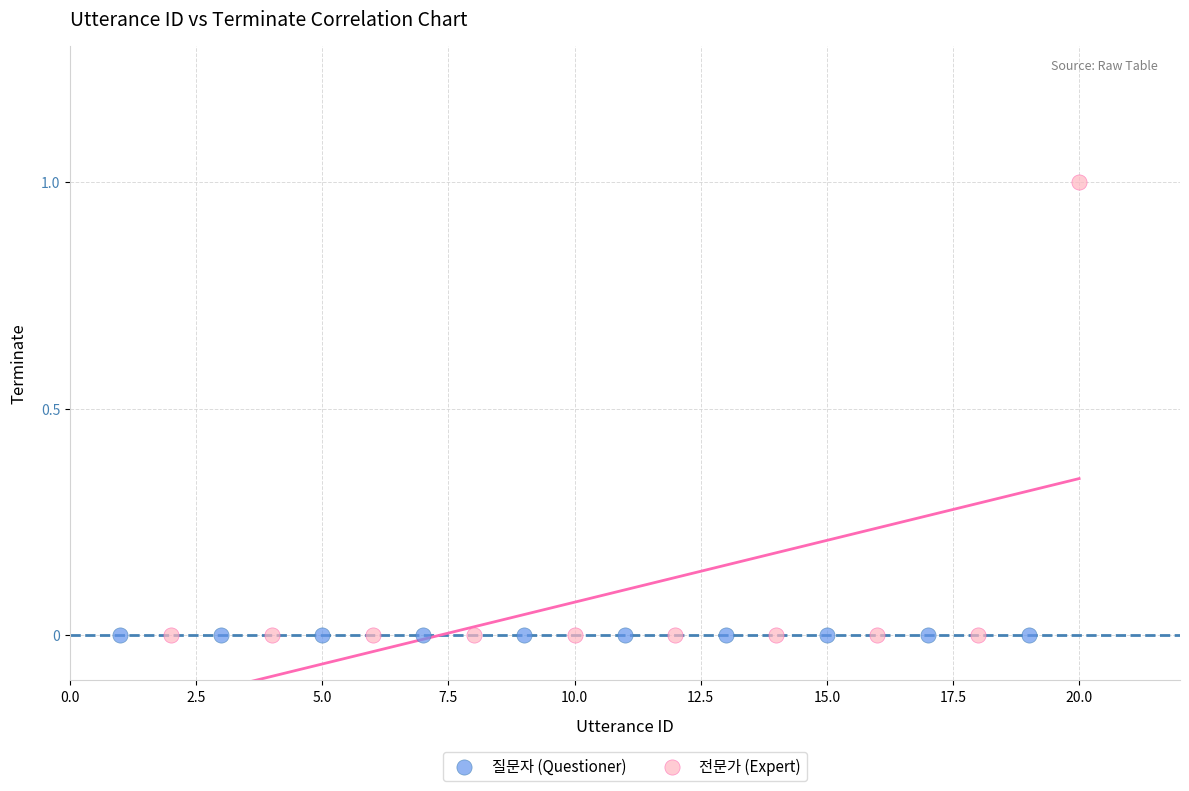

Which series contains the highest Y value?

전문가 (Expert)